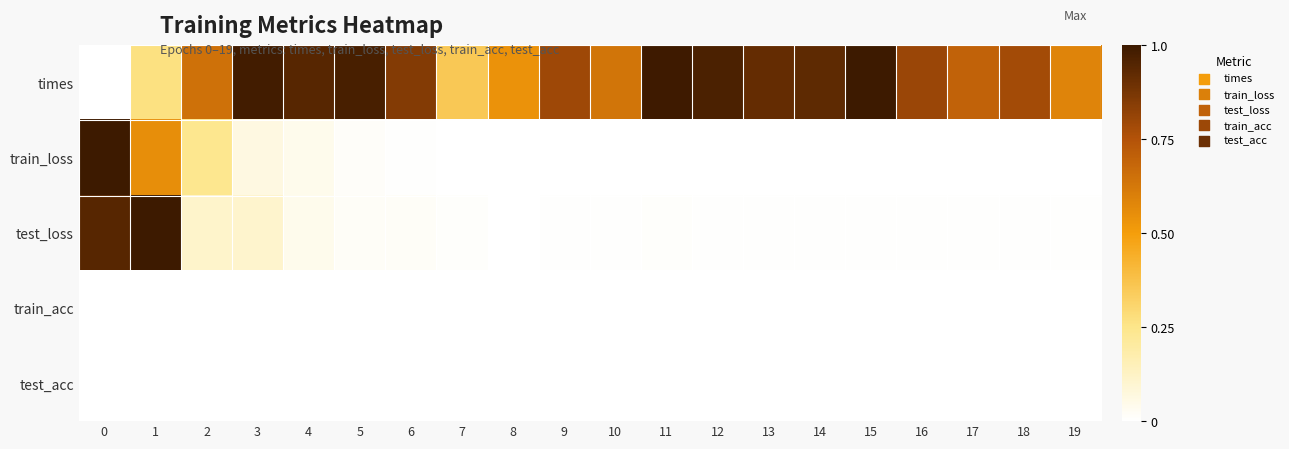

Reading right to left, list all the values displayed in this chart.

times: 19=0.6	18=0.8	17=0.7	16=0.8	15=1.0	14=0.9	13=0.9	12=1.0	11=1.0	10=0.6	9=0.8	8=0.5	7=0.4	6=0.9	5=1.0	4=0.9	3=1.0	2=0.6	1=0.3	0=0.0
train_loss: 19=0.0	18=0.0	17=0.0	16=0.0	15=0.0	14=0.0	13=0.0	12=0.0	11=0.0	10=0.0	9=0.0	8=0.0	7=0.0	6=0.0	5=0.0	4=0.0	3=0.1	2=0.2	1=0.6	0=1.0
test_loss: 19=0.0	18=0.0	17=0.0	16=0.0	15=0.0	14=0.0	13=0.0	12=0.0	11=0.0	10=0.0	9=0.0	8=0.0	7=0.0	6=0.0	5=0.0	4=0.0	3=0.1	2=0.1	1=1.0	0=0.9
train_acc: 19=0.0	18=0.0	17=0.0	16=0.0	15=0.0	14=0.0	13=0.0	12=0.0	11=0.0	10=0.0	9=0.0	8=0.0	7=0.0	6=0.0	5=0.0	4=0.0	3=0.0	2=0.0	1=0.0	0=0.0
test_acc: 19=0.0	18=0.0	17=0.0	16=0.0	15=0.0	14=0.0	13=0.0	12=0.0	11=0.0	10=0.0	9=0.0	8=0.0	7=0.0	6=0.0	5=0.0	4=0.0	3=0.0	2=0.0	1=0.0	0=0.0